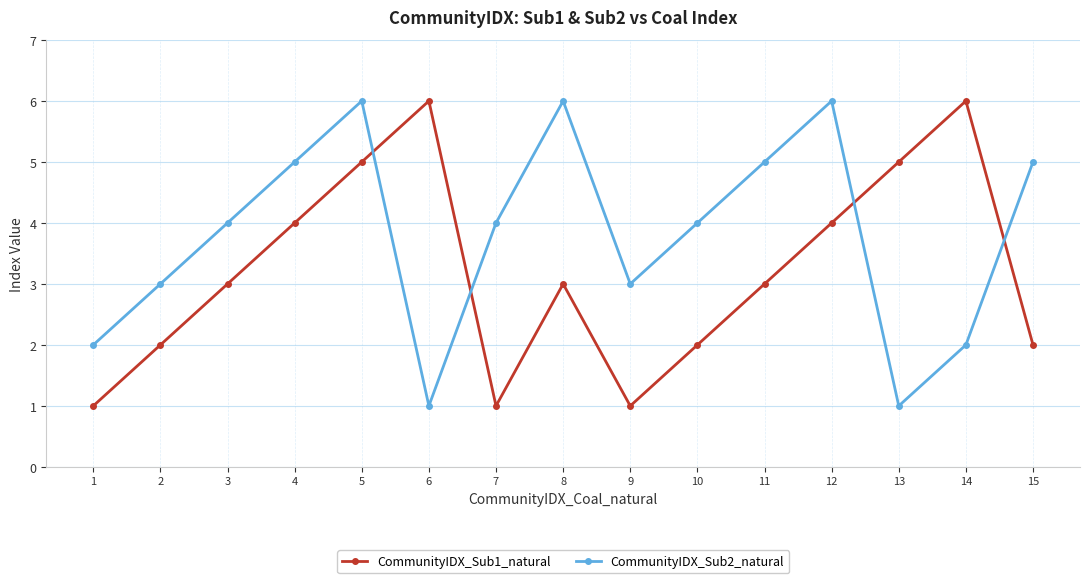

After their last crossing, which series has the higher values: CommunityIDX_Sub1_natural or CommunityIDX_Sub2_natural?

CommunityIDX_Sub2_natural